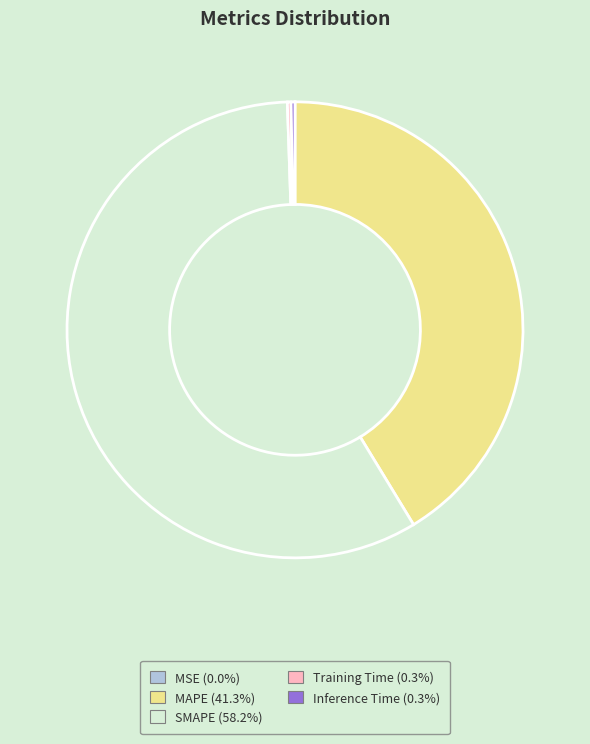

What is the largest slice in the pie chart?

SMAPE